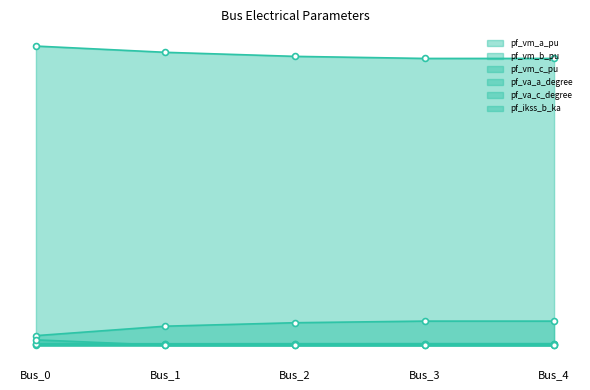

Is the value of pf_vm_b_pu at Bus_1 greater than the value of pf_vm_a_pu at Bus_2?

No